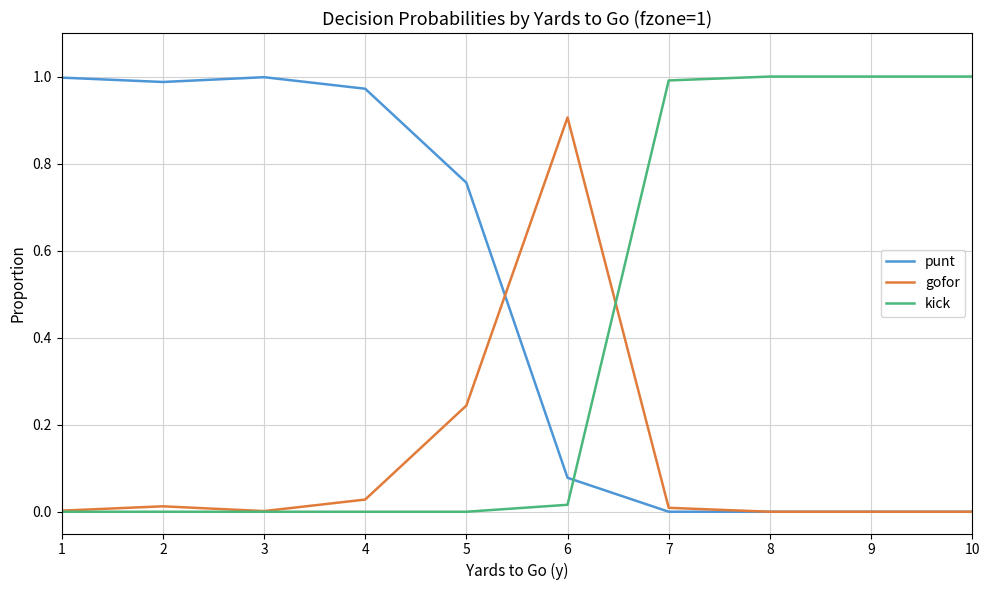

The value of punt at 2 is 0.5. True or false?

False